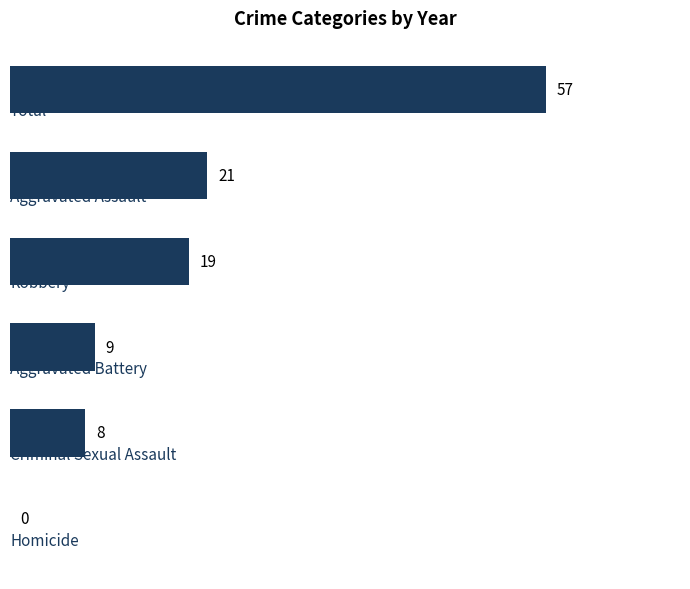

What is the sum of all values?

114